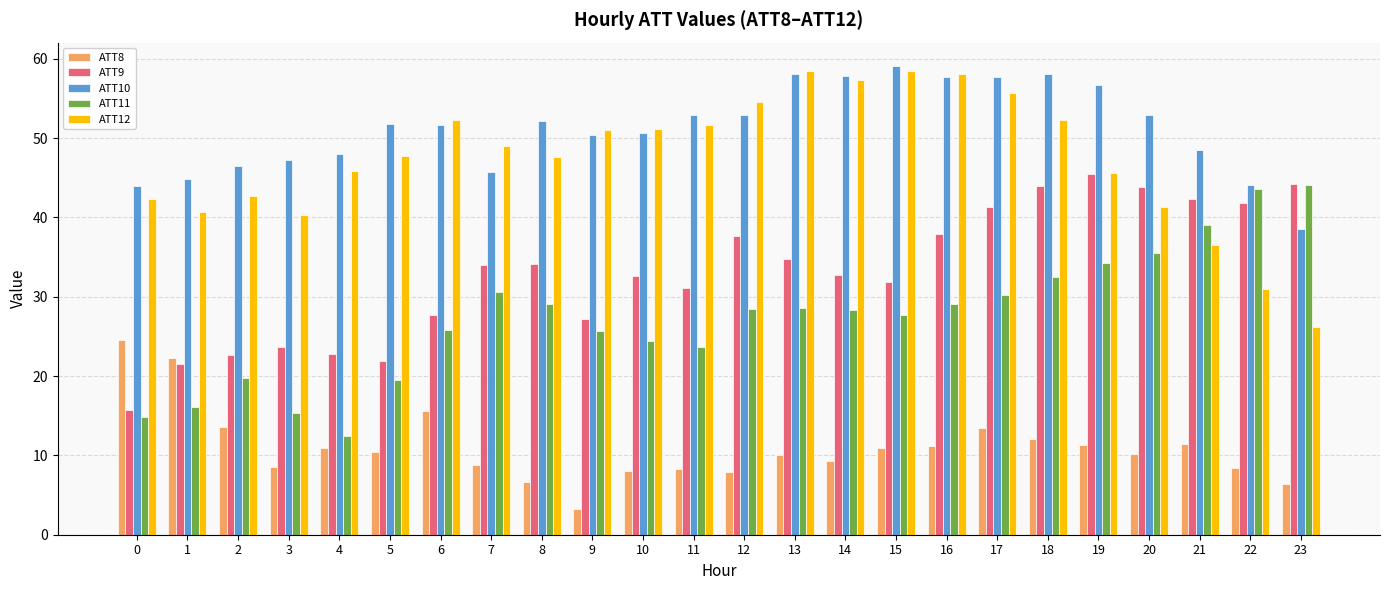

True or false: ATT8 has a value of 1.9 at 22.

False